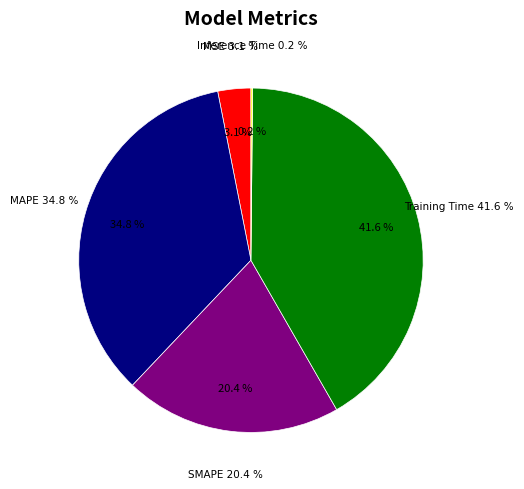

Which has a higher value, MAPE or SMAPE?

MAPE